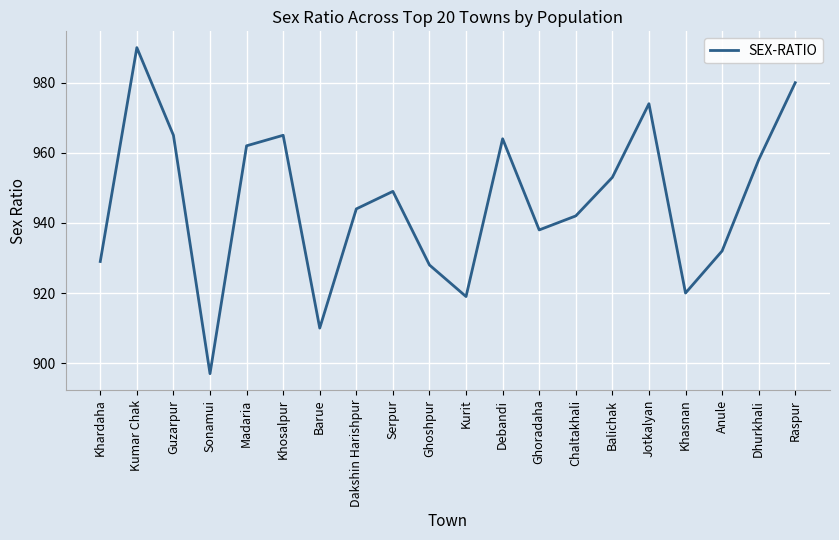

The value at Dhurkhali is 1412. True or false?

False